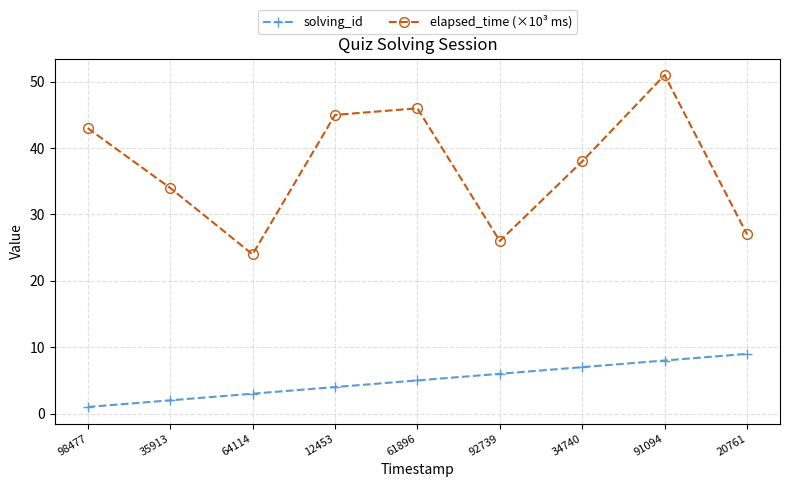

Which series has the largest total across all categories?

elapsed_time (×10³ ms)